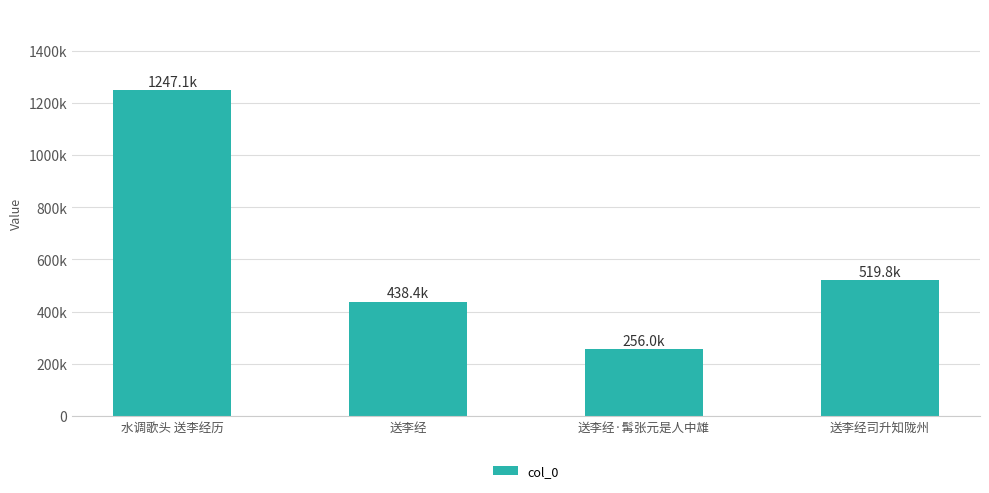

What is the smallest value displayed?

255989